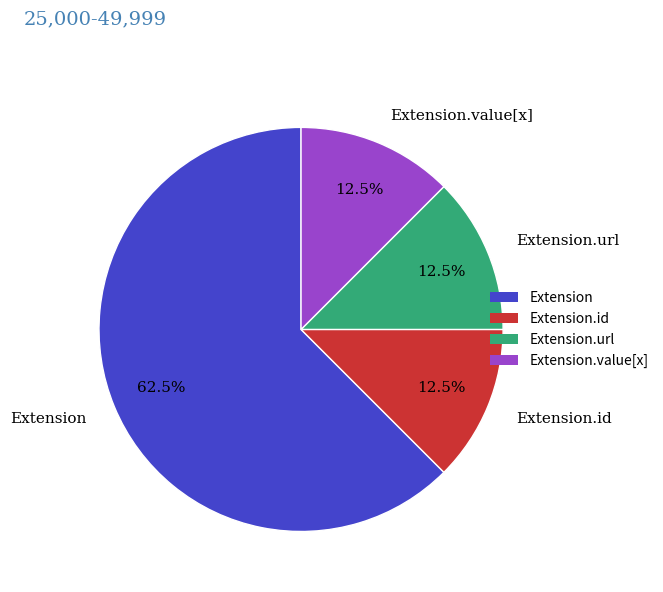

Does Extension.url represent more than half of the total?

No